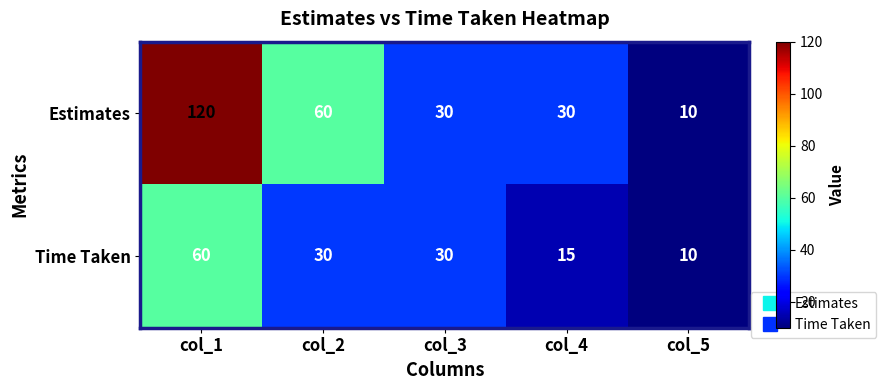

The value of Estimates at col_2 is 60. True or false?

True